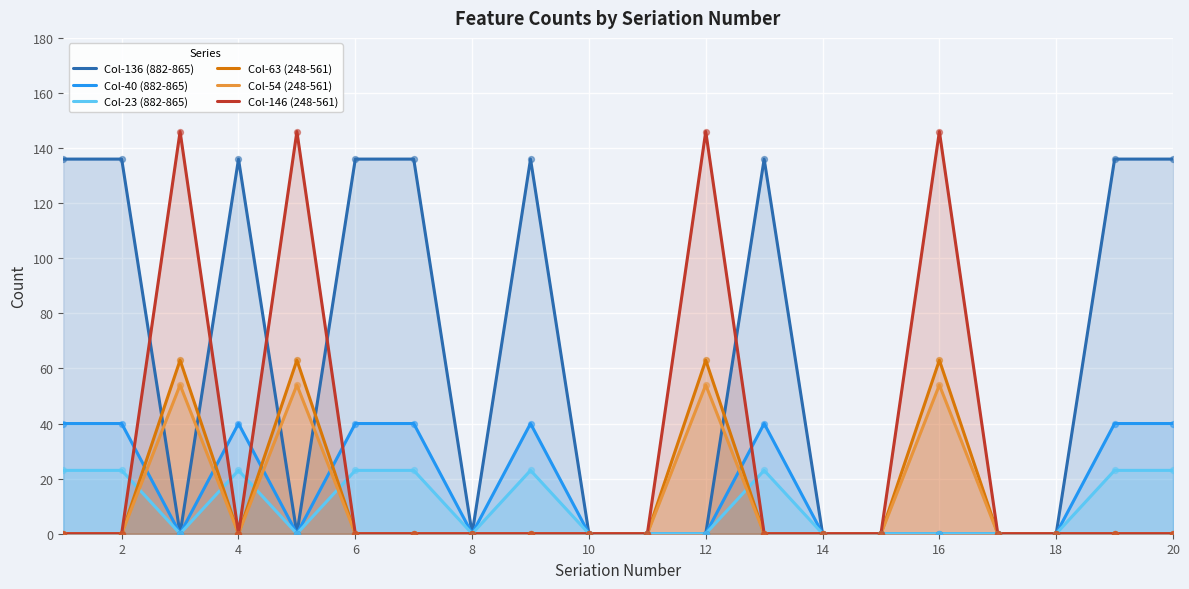

What is the total value across all series at 8?

0